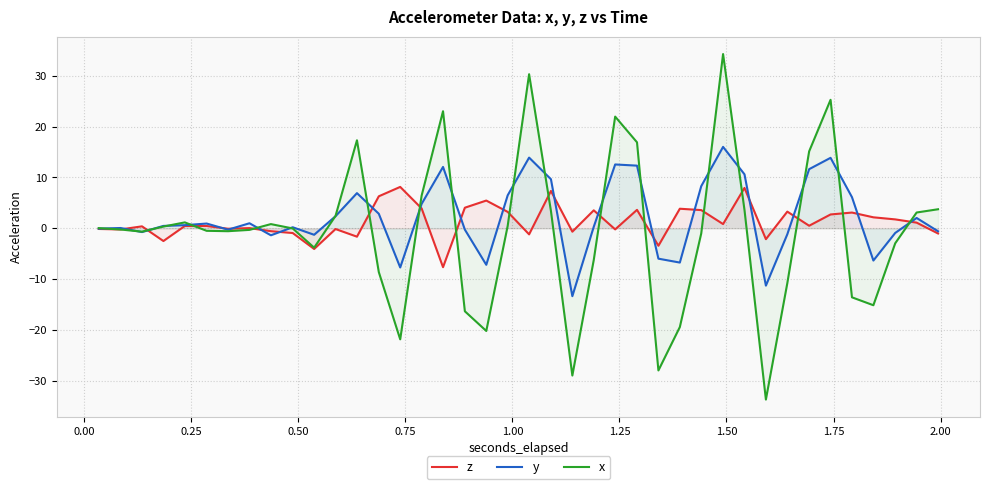

What is the smallest value displayed?

-33.7